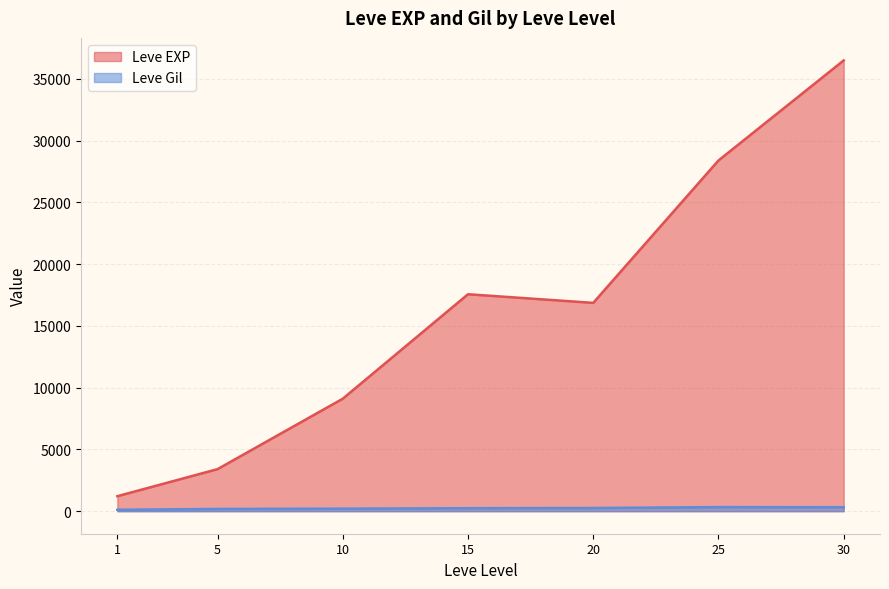

How many lines are shown in the chart?

2